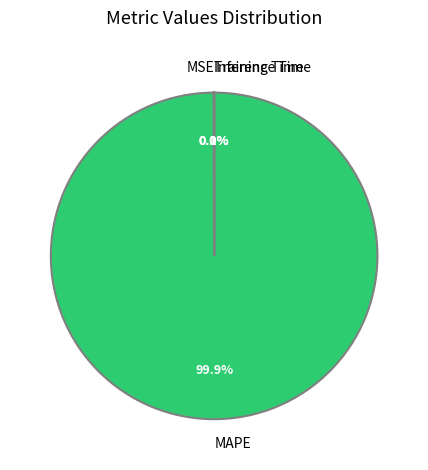

How much of the chart is everything except MAPE?

0.1%